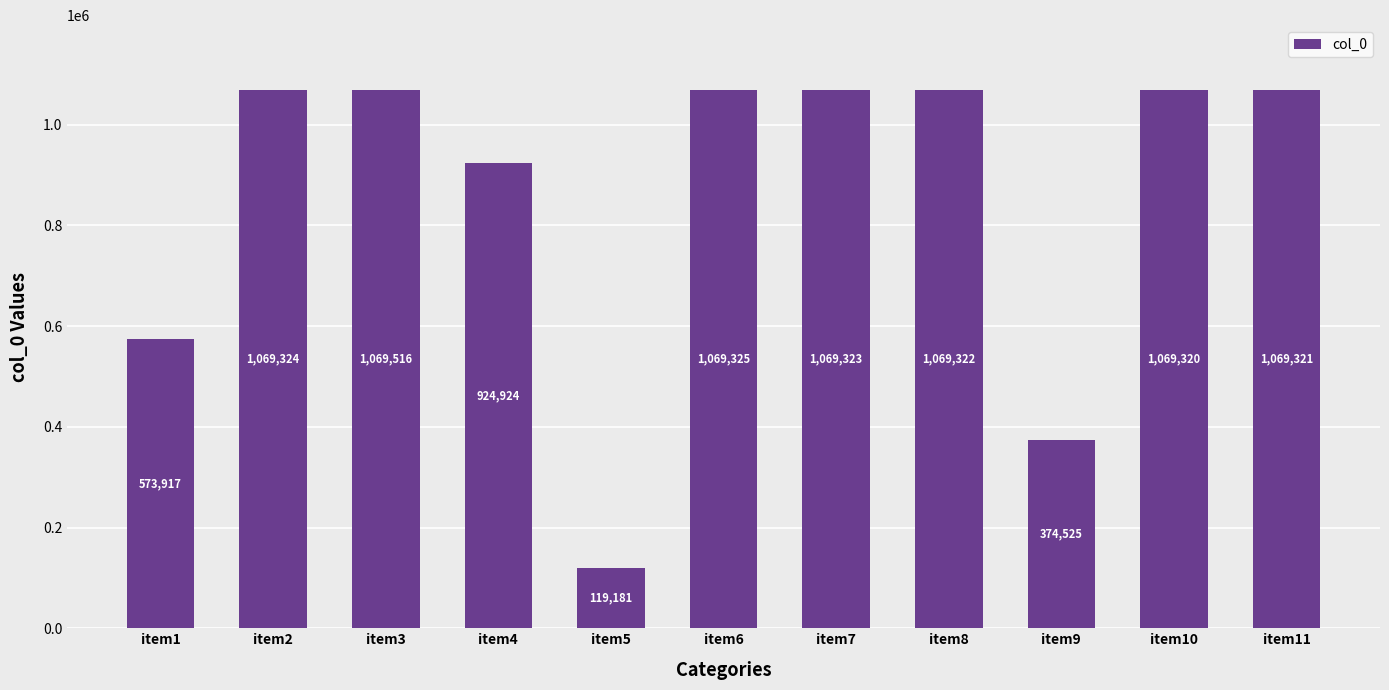

Which category has the lowest value across all series?

item5